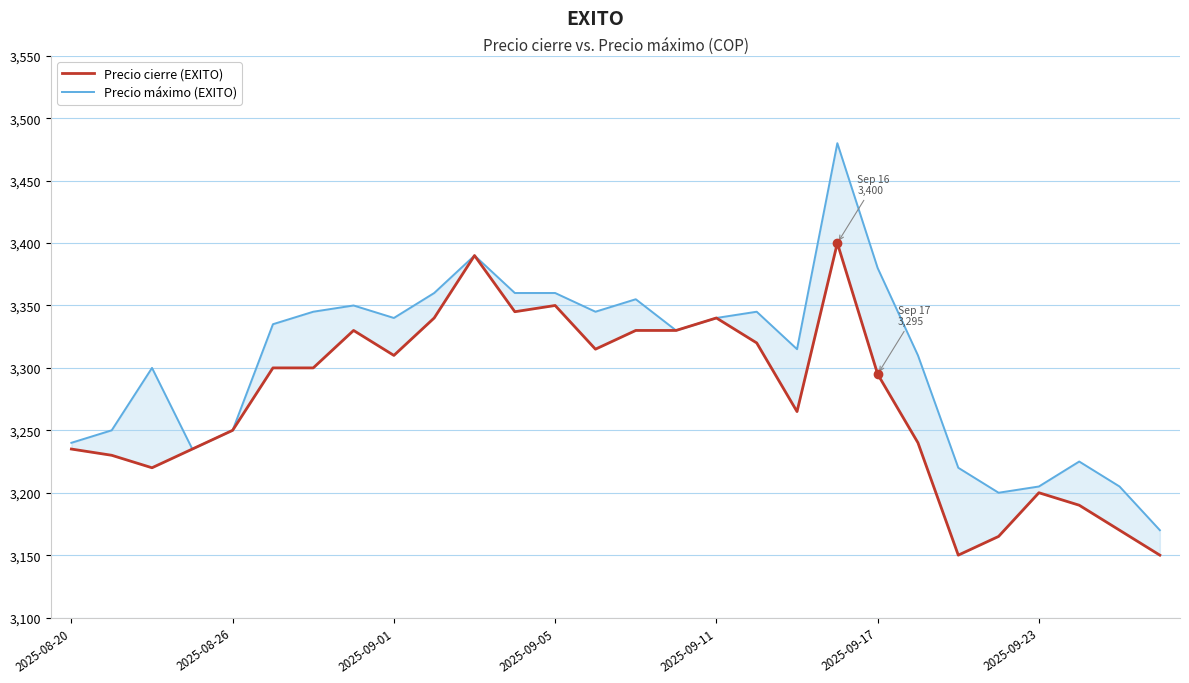

Where is Precio cierre (EXITO) nearest to the value 3275?

18